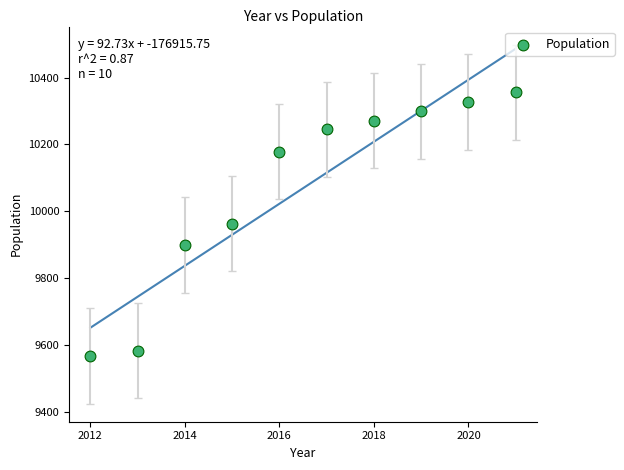

What is the range of X values (max minus min)?

9